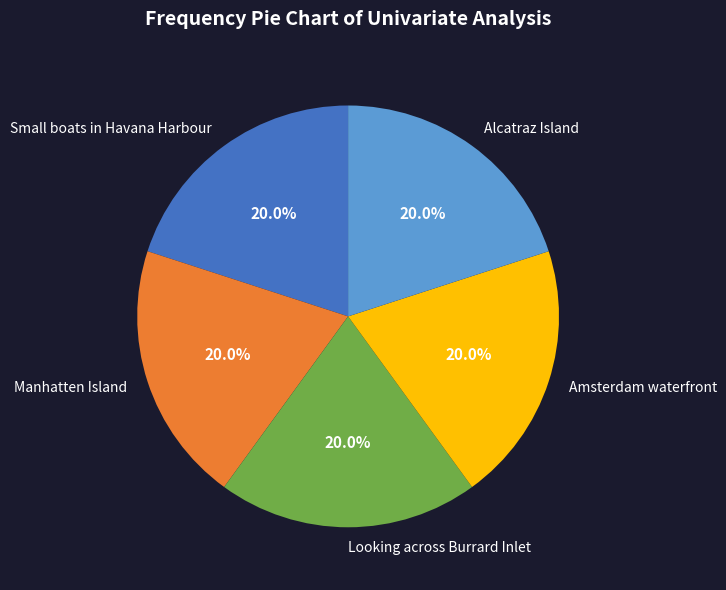

Does Small boats in Havana Harbour represent more than half of the total?

No